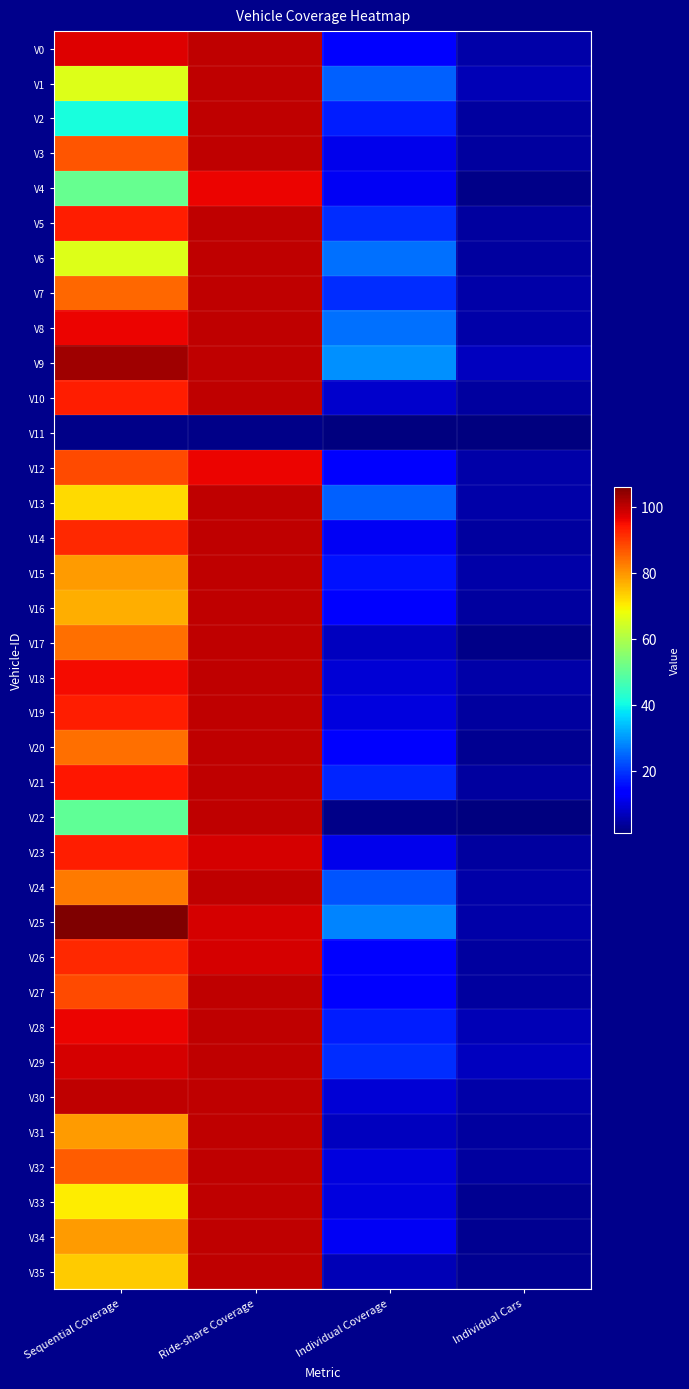

Which series changed the most between Sequential Coverage and Ride-share Coverage?

V2